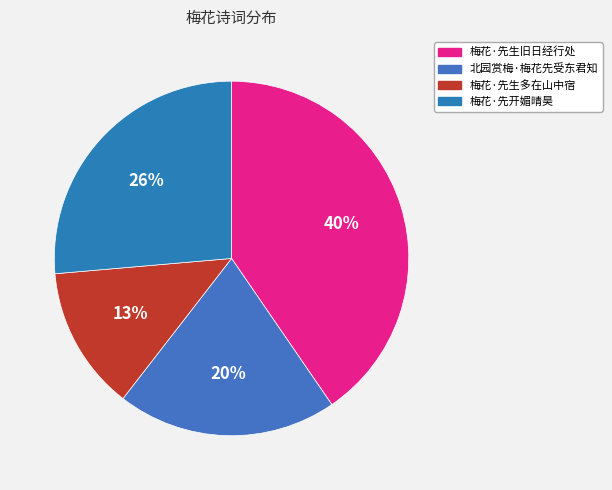

To the nearest percent, what is the average slice percentage?

25%